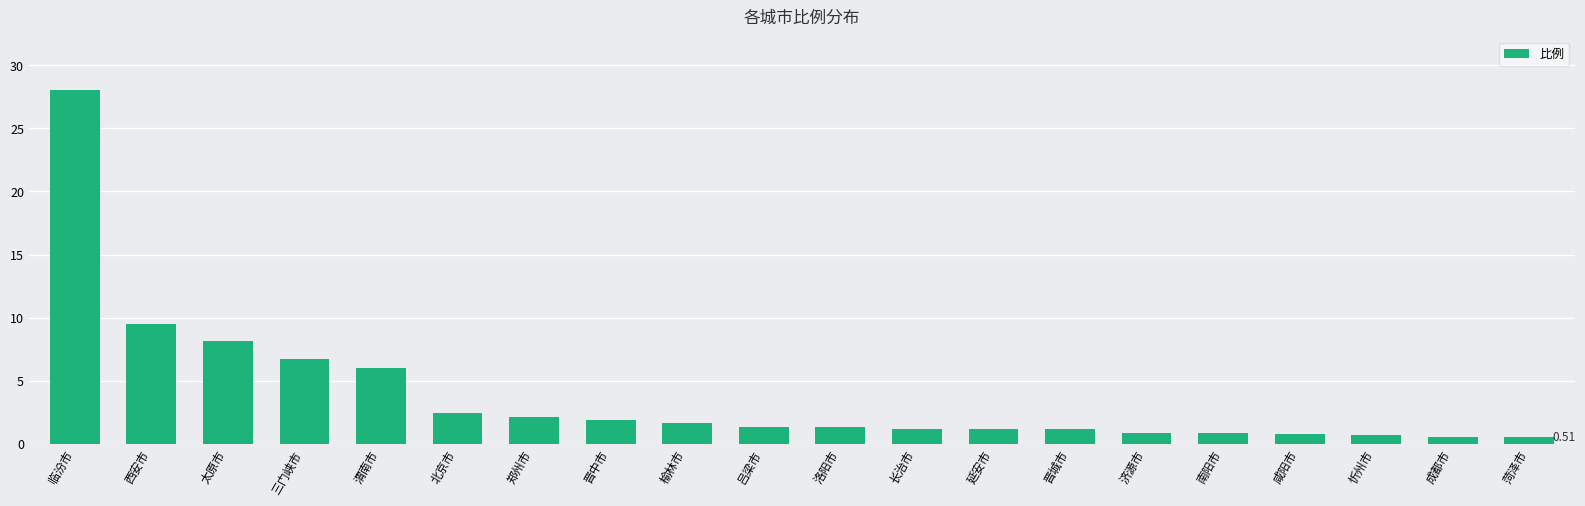

What is the label of the 8th bar from the left?

晋中市